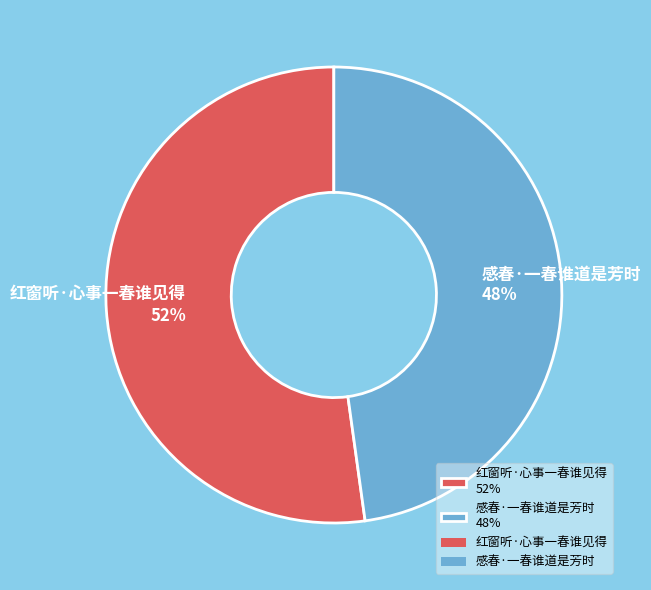

Rank the categories by value from highest to lowest.

红窗听·心事一春谁见得, 感春·一春谁道是芳时